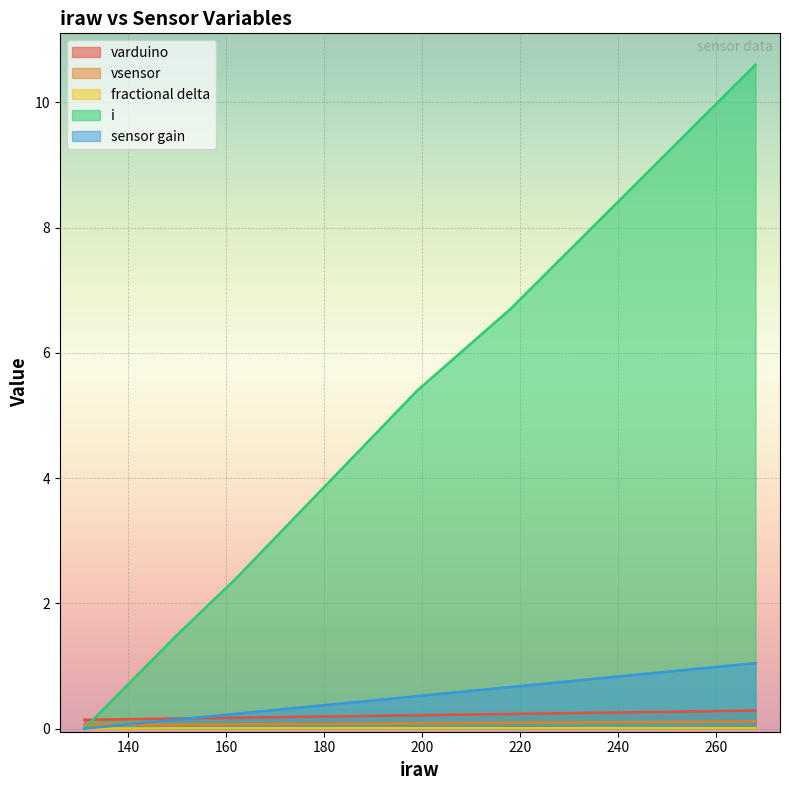

Which series changed the most between 131 and 150?

i